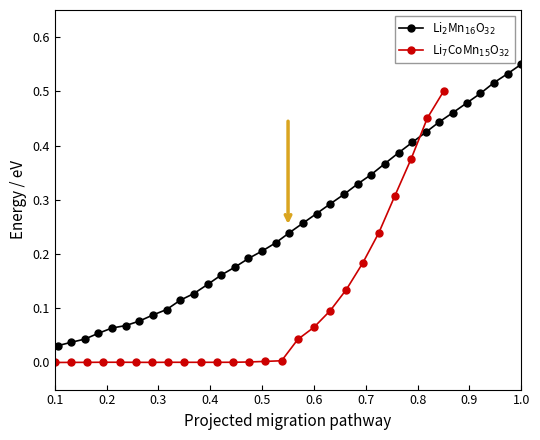

What is the difference between the maximum and minimum values?

0.6